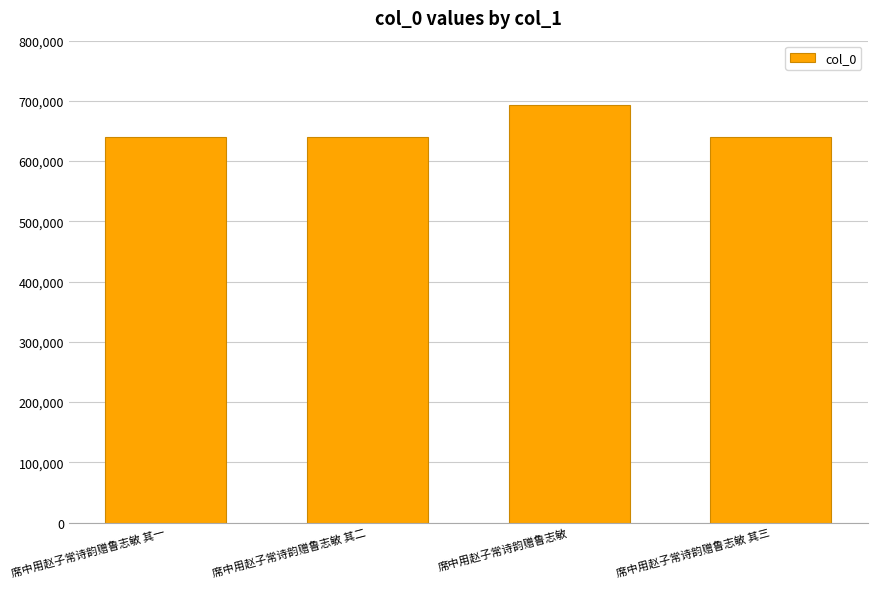

Which label corresponds to the largest value in the chart?

席中用赵子常诗韵赠鲁志敏